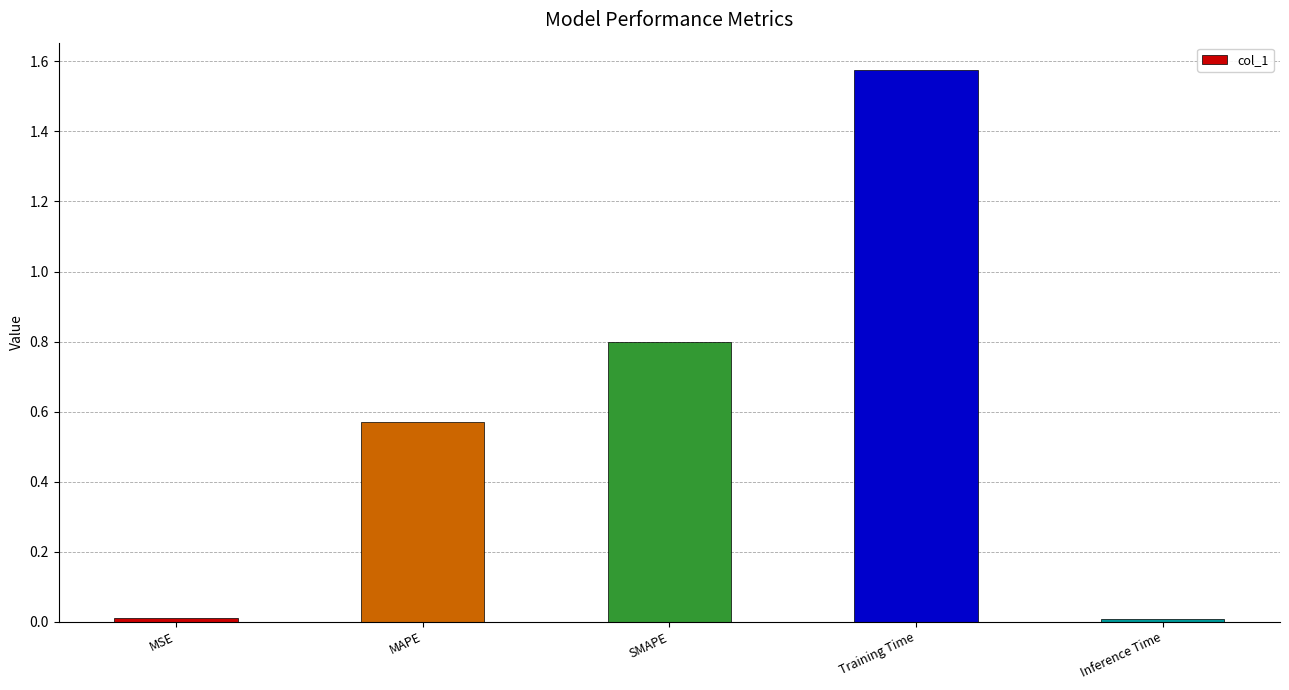

What is the sum of all values?

3.0